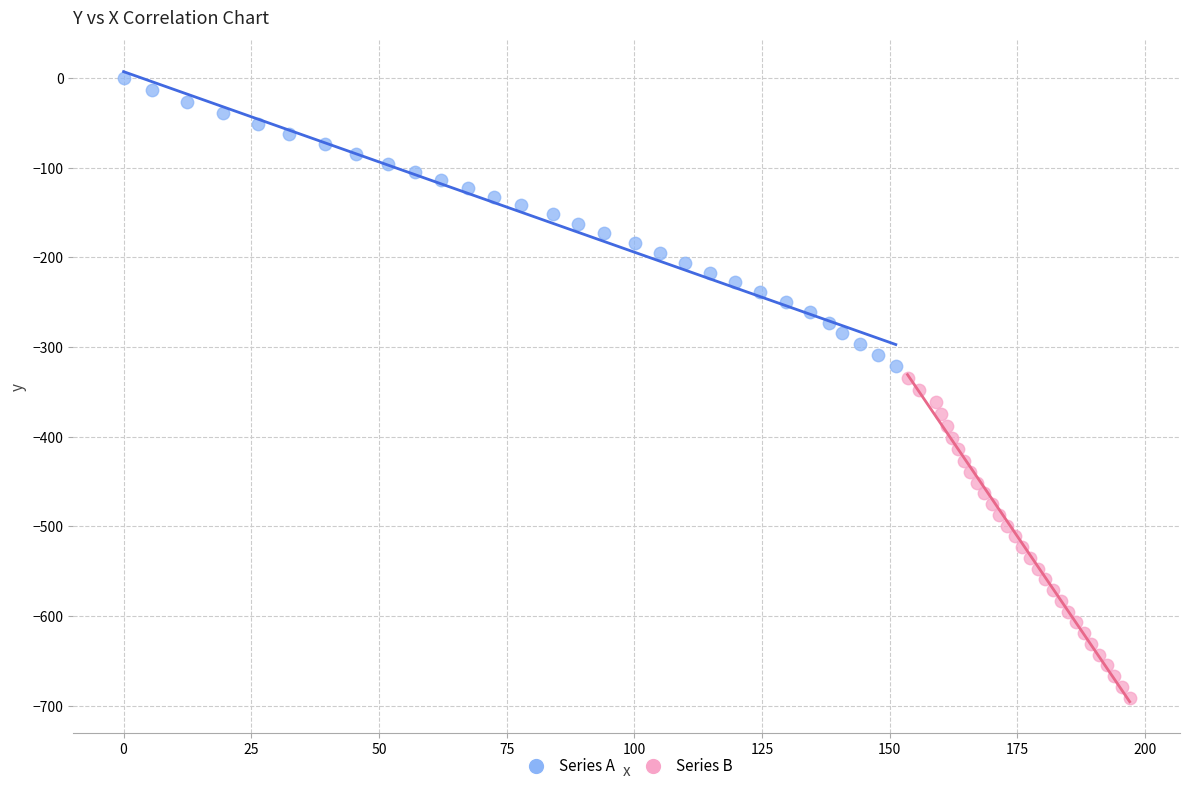

What are all the series names shown in the legend?

Series A, Series B